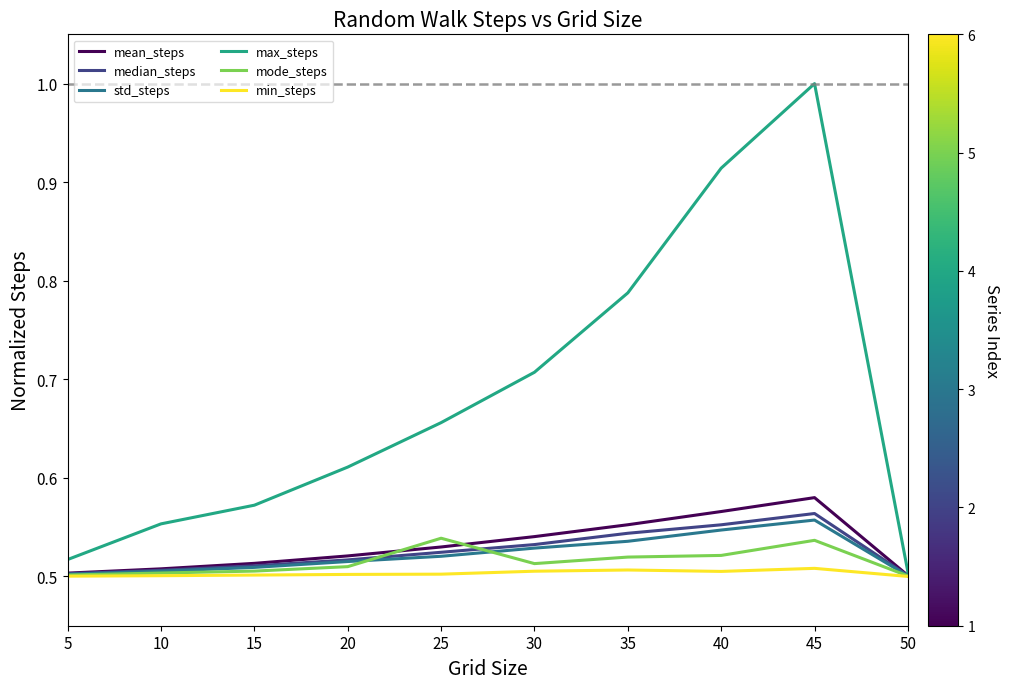

The value of std_steps at 10 is 0.5. True or false?

True